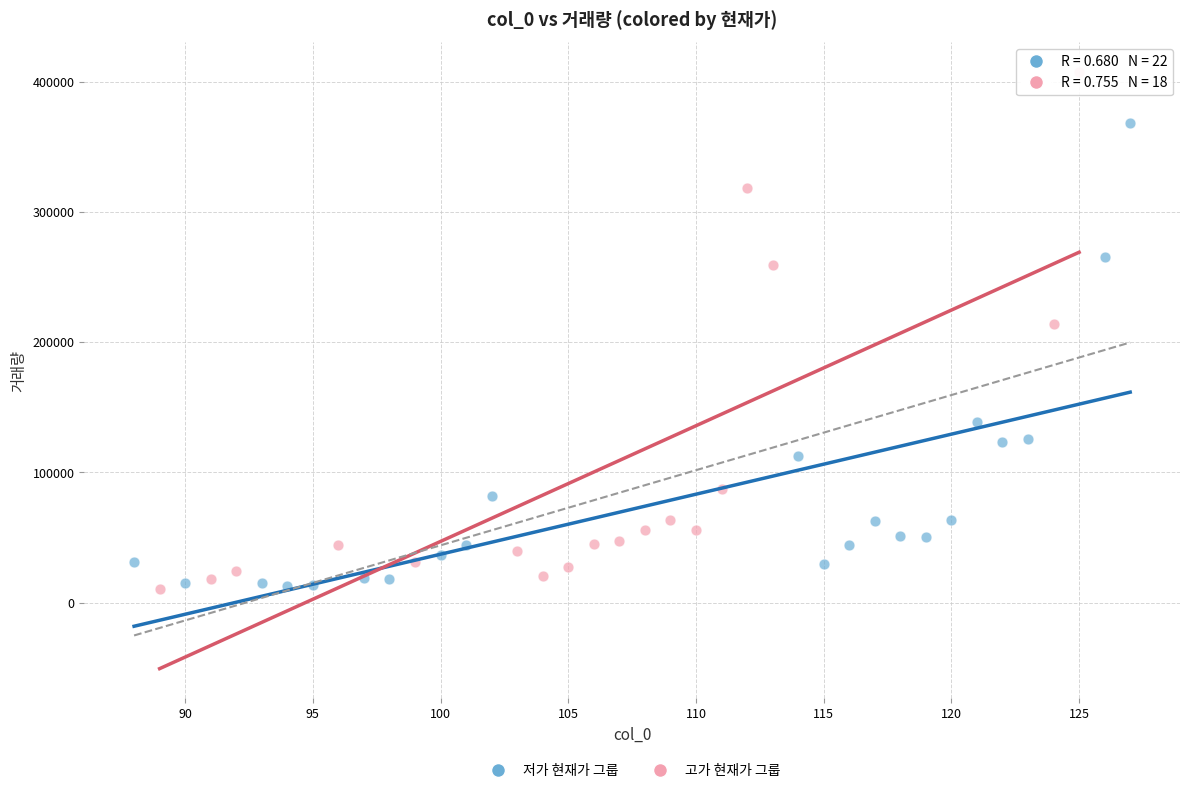

Which series has the largest Y range (max minus min)?

고가 현재가 그룹